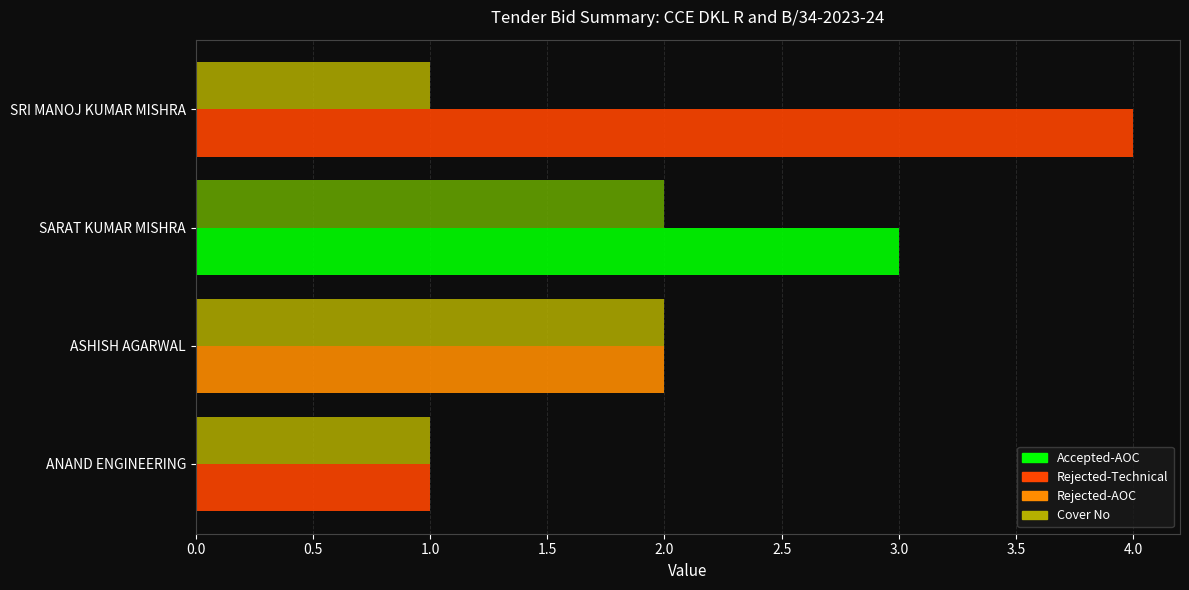

Which category has the highest value across all series?

SRI MANOJ KUMAR MISHRA